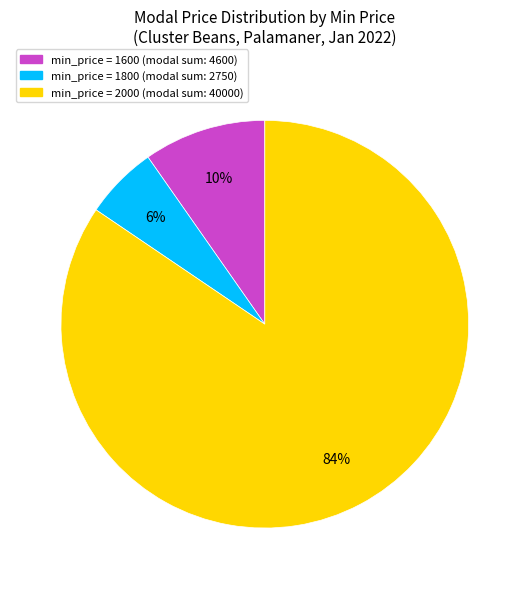

Is it true that min_price = 1800 (modal sum: 2750) is 6% of the pie?

True